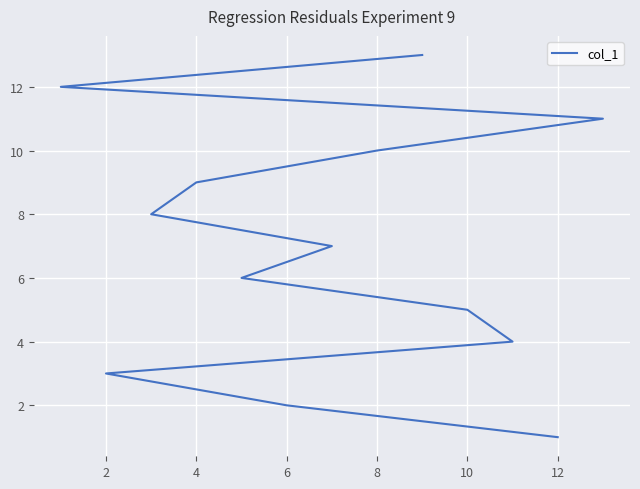

How many lines are shown in the chart?

1